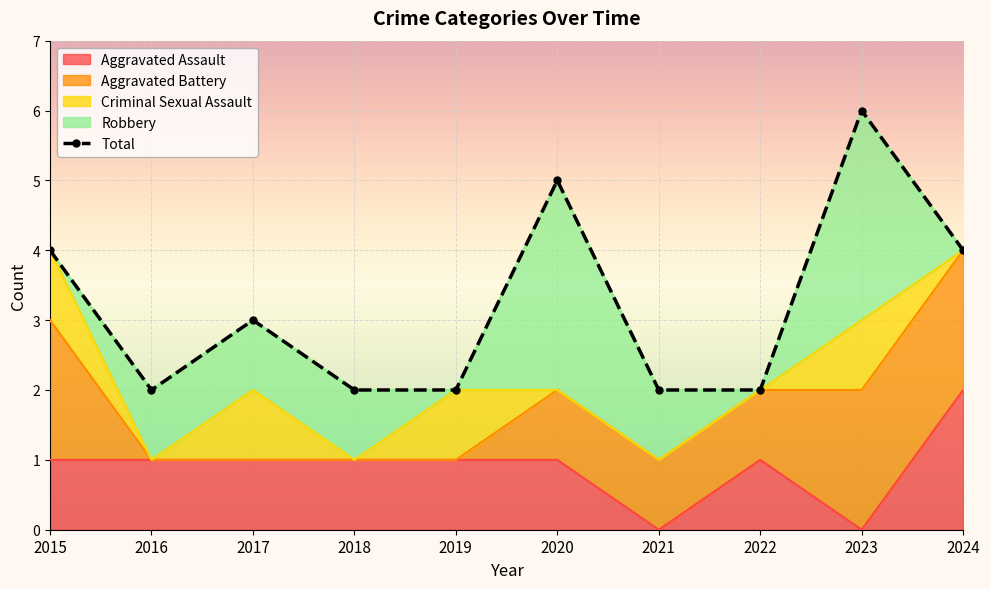

How many positive values does the Aggravated Battery series have?

6